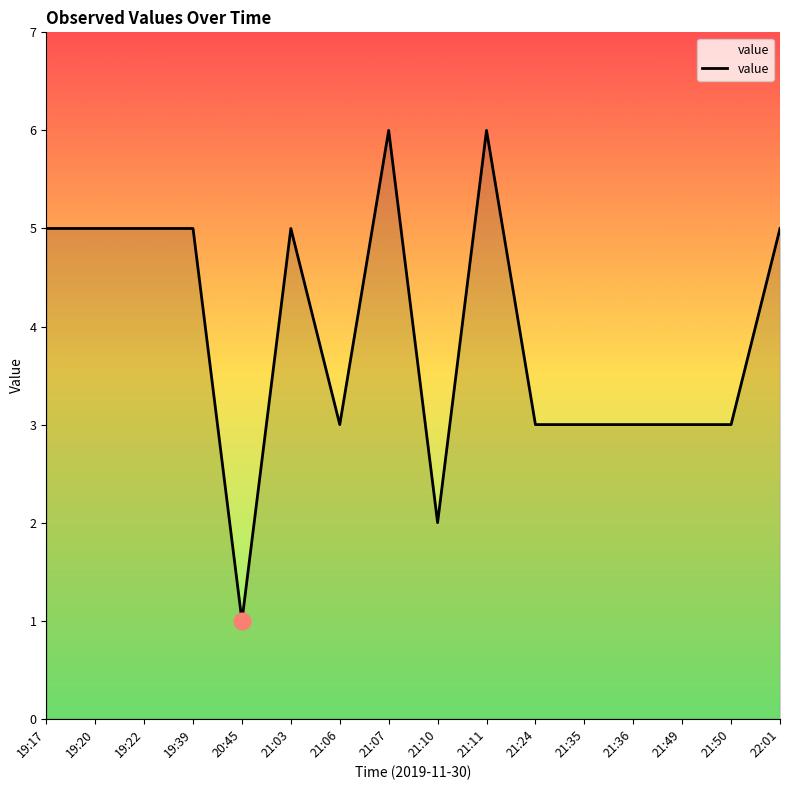

What position from the right is 21:10?

8